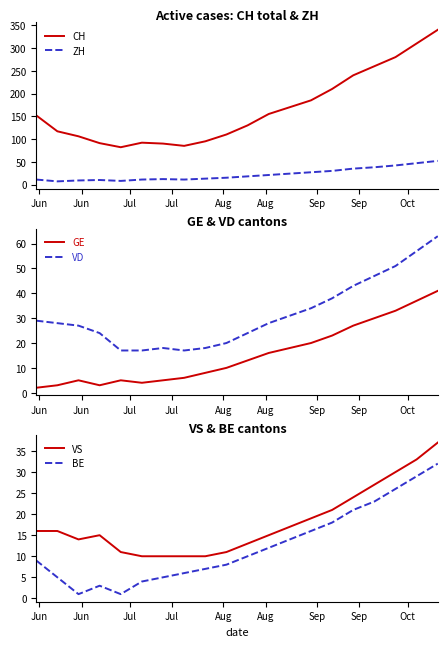

True or false: CH and ZH intersect in this chart.

False